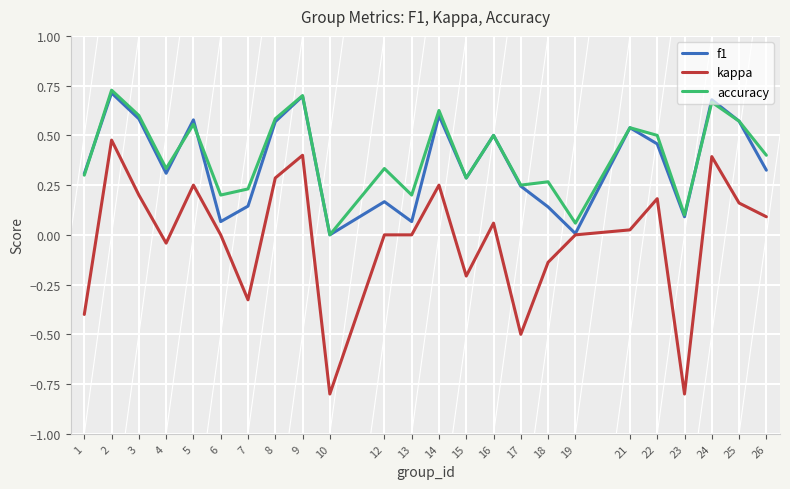

The value of accuracy at 14 is 0.6. True or false?

True